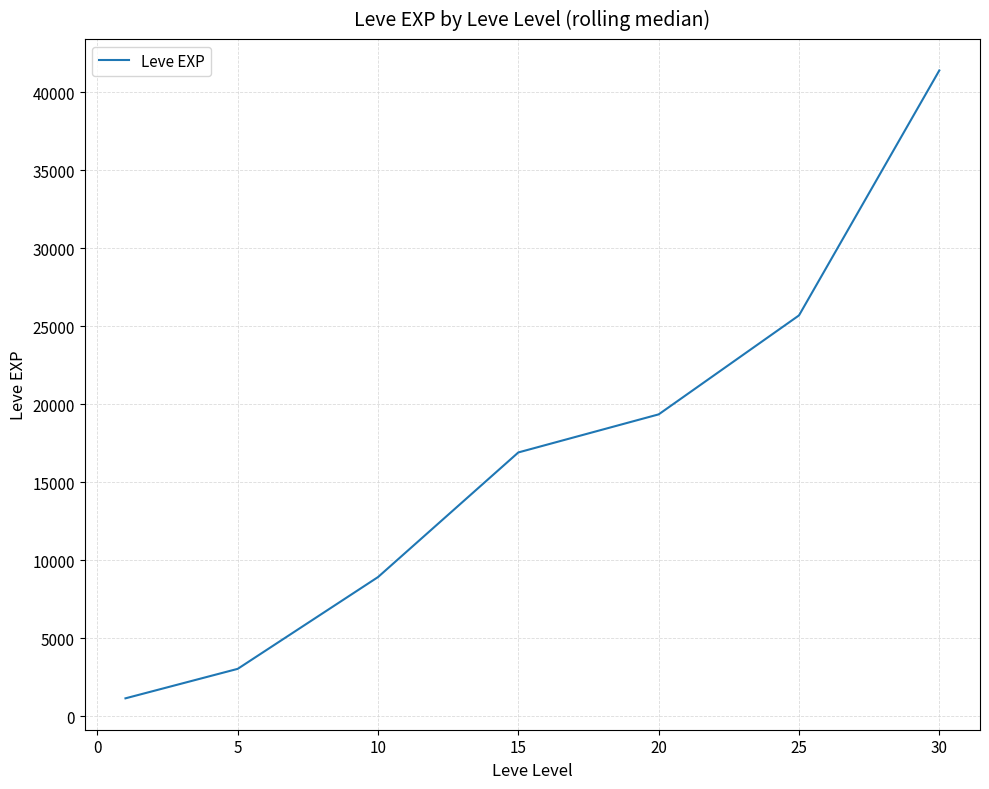

True or false: the data has more than 2 interior local peaks.

False